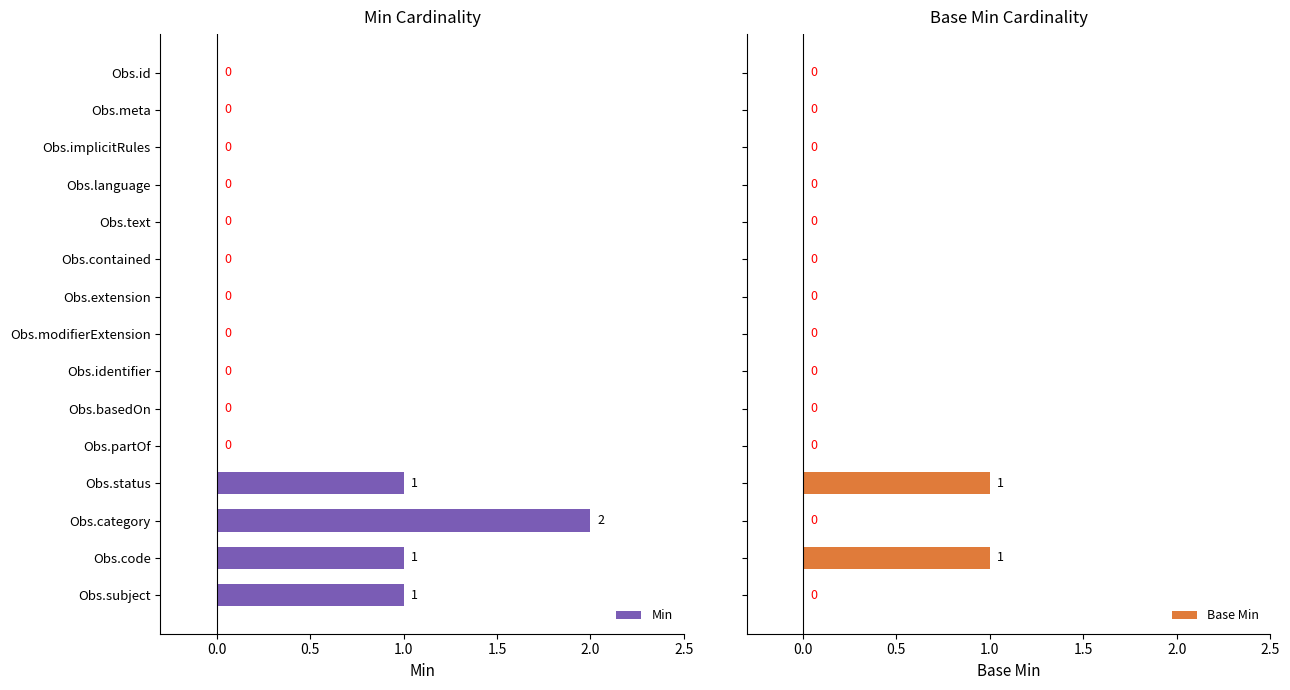

Count the Base Min values in the range 0 to 1.

15